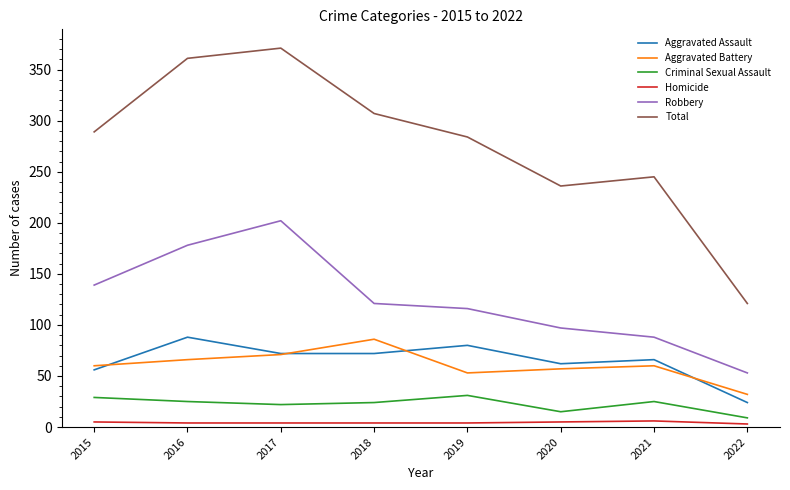

What is the maximum value for Criminal Sexual Assault?

31